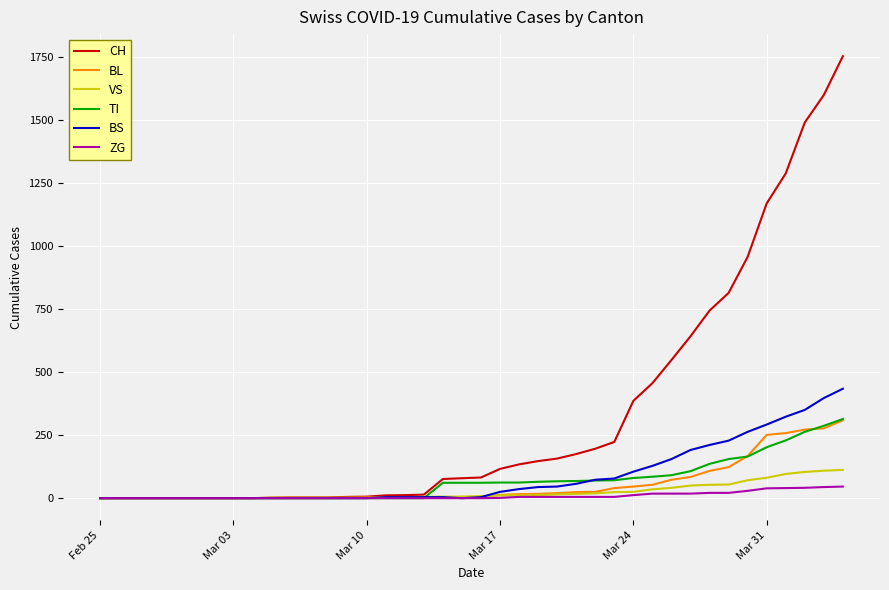

Which series has the largest total across all categories?

CH